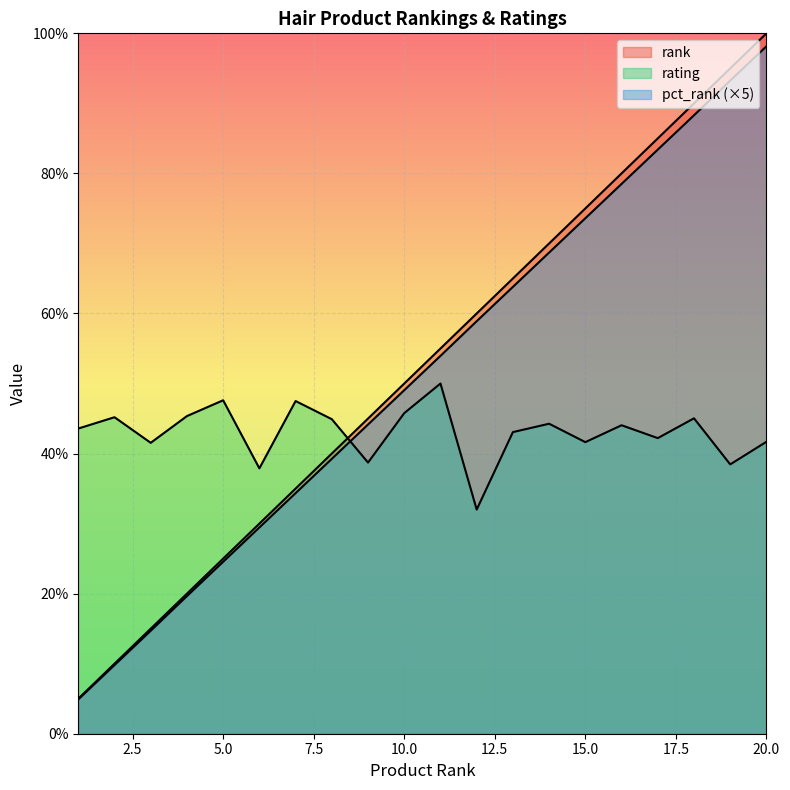

What is the sum of the pct_rank values at 6 and 9?

7.4